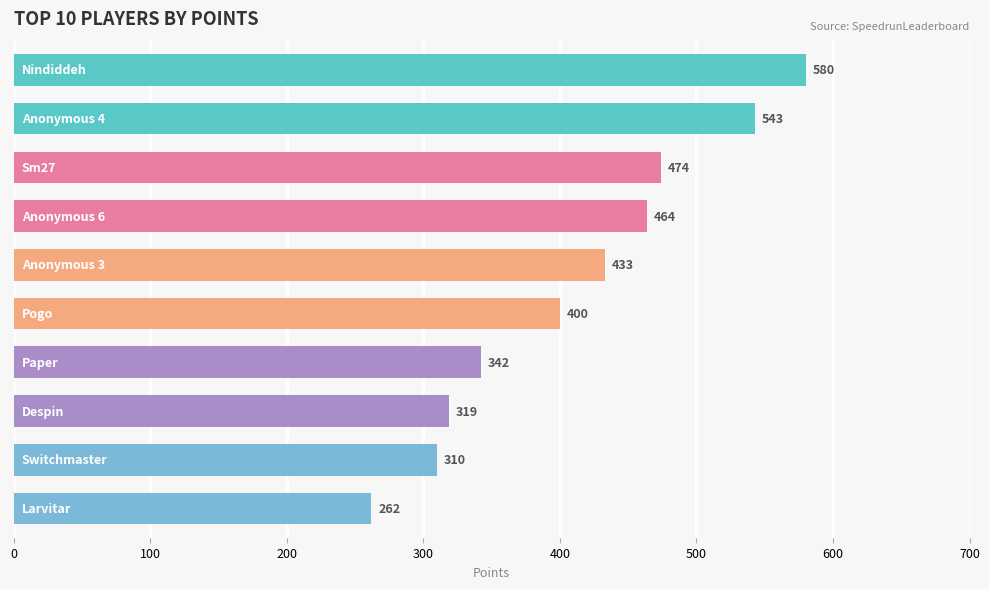

What is the value of the 10th bar from the top?

262